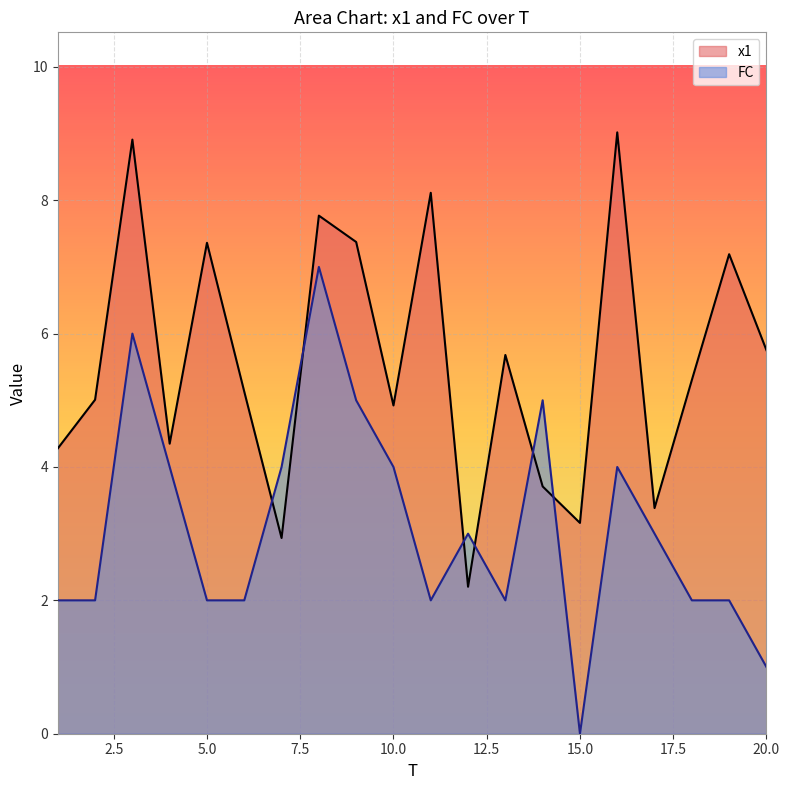

Where does the FC series first go above 3?

3